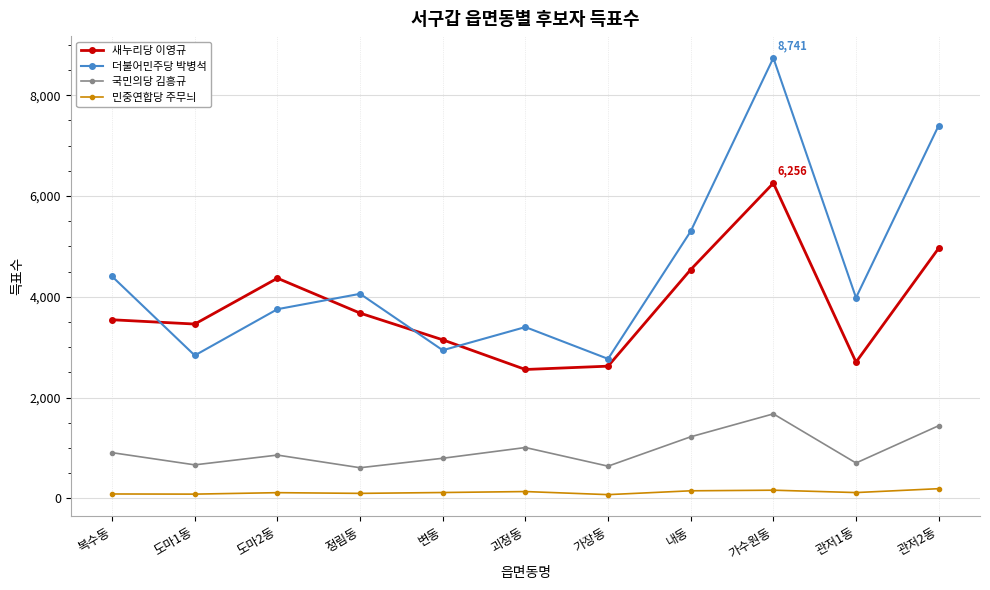

True or false: 새누리당 이영규 has a value of 2583 at 내동.

False